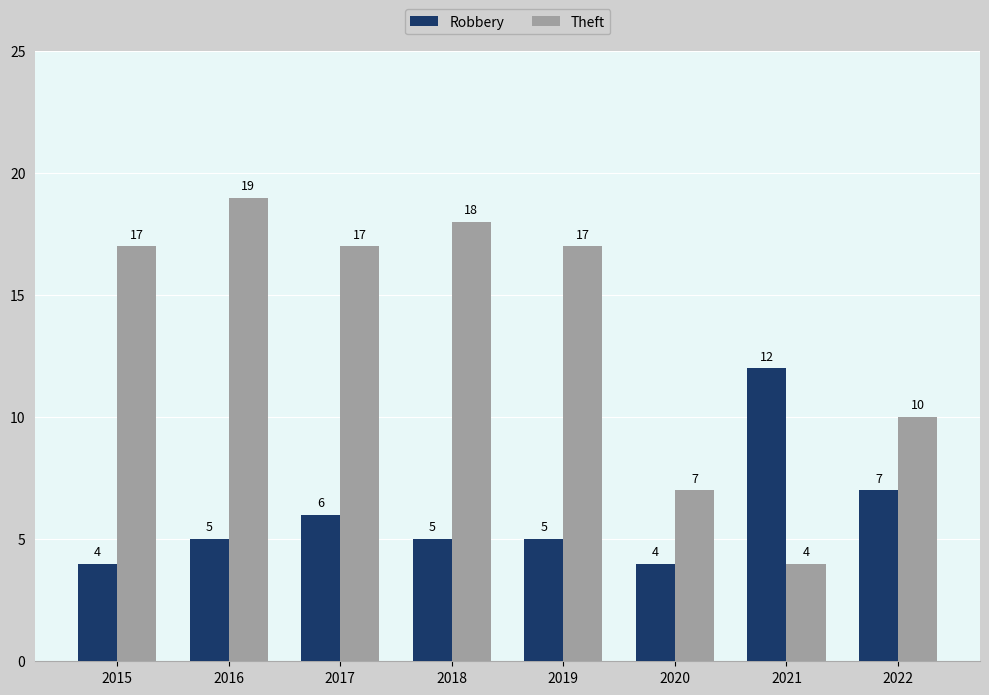

Rank the series at 2017 from highest to lowest value.

Theft, Robbery